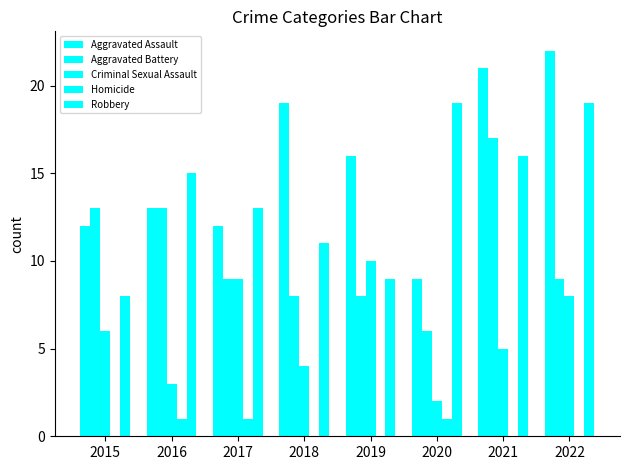

How many groups of bars are there?

8